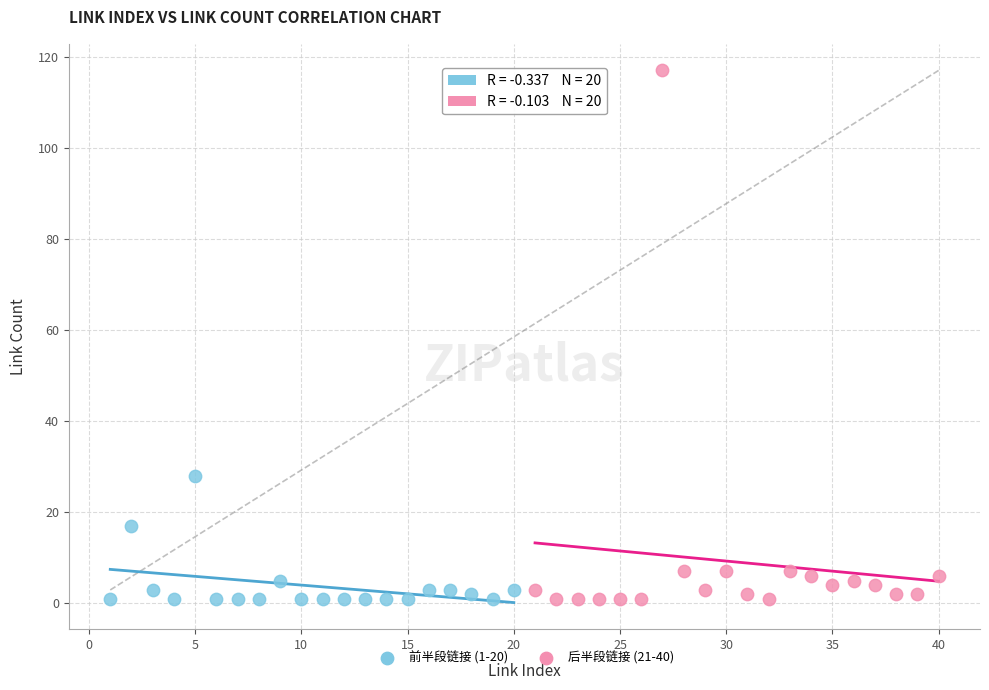

Which series reaches the maximum Y coordinate?

后半段链接 (21-40)